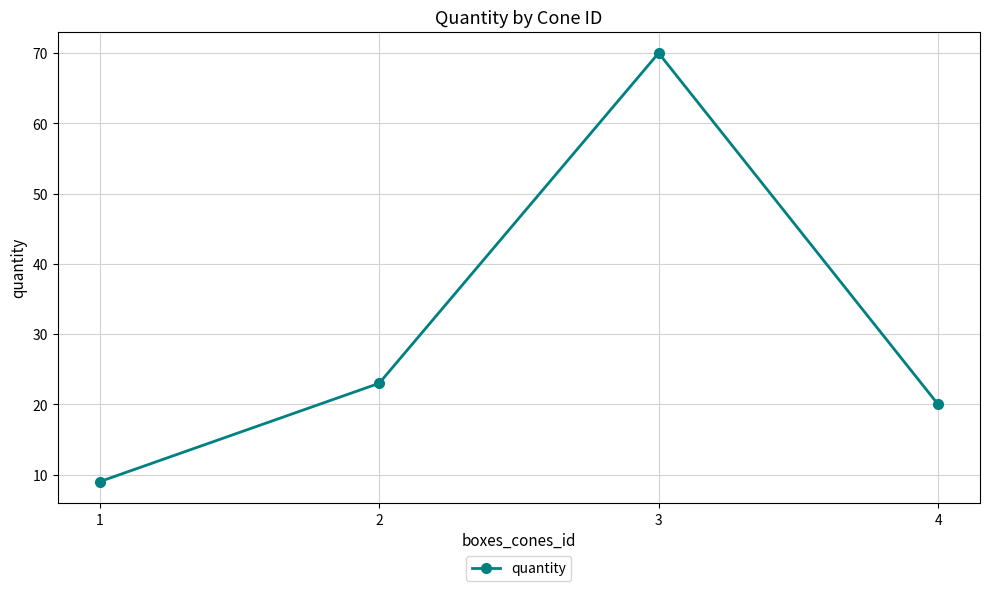

Does the chart have visible grid lines?

Yes